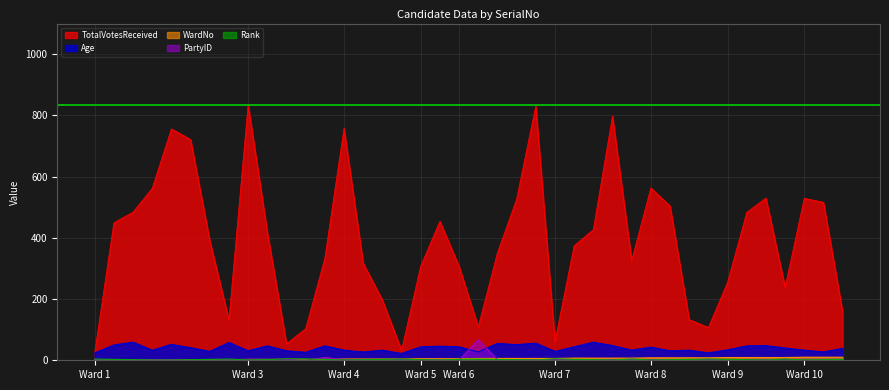

At which label does PartyID first exceed 2?

Ward 1